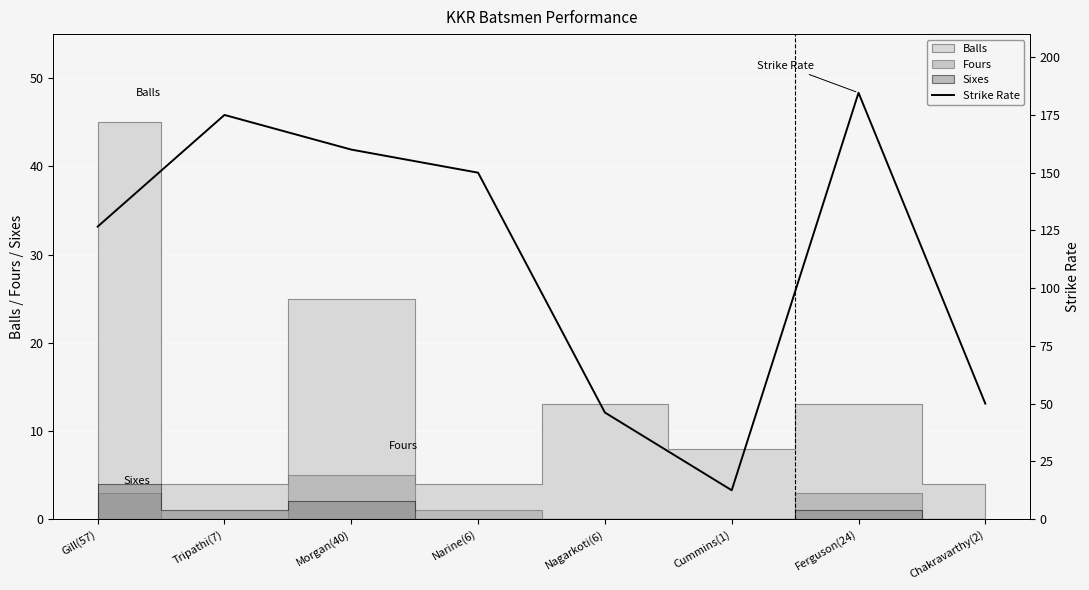

How many interior local valleys (lower than both neighbors) does the data have?

1